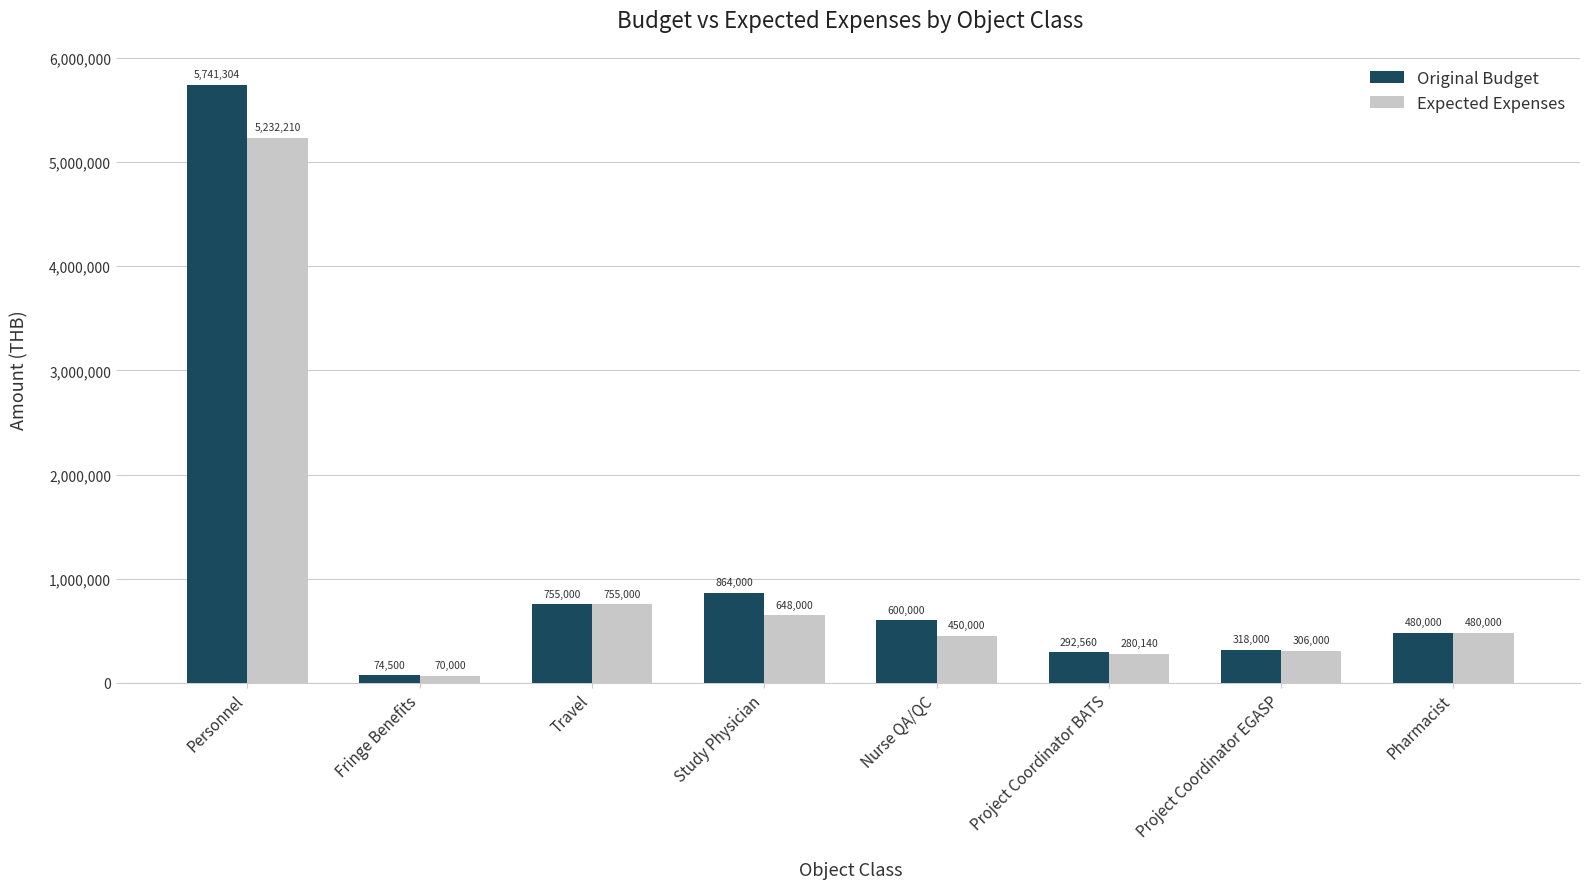

Rank the categories by Expected Expenses value from highest to lowest.

Personnel, Travel, Study Physician, Pharmacist, Nurse QA/QC, Project Coordinator EGASP, Project Coordinator BATS, Fringe Benefits